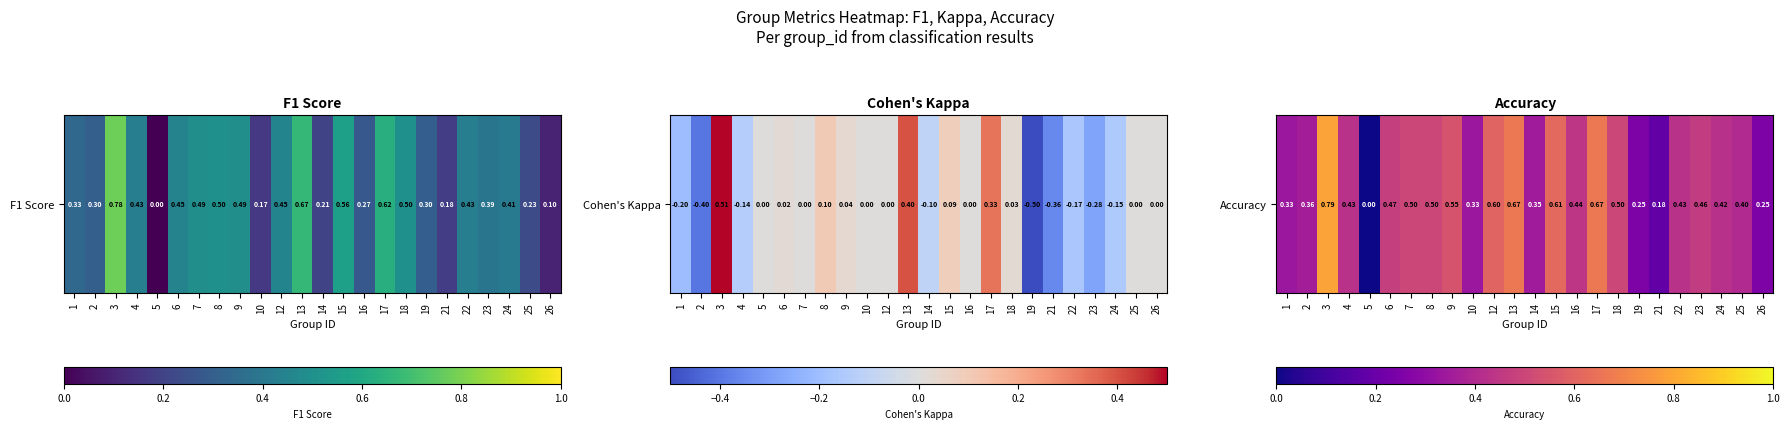

Count the number of categories in the chart.

24